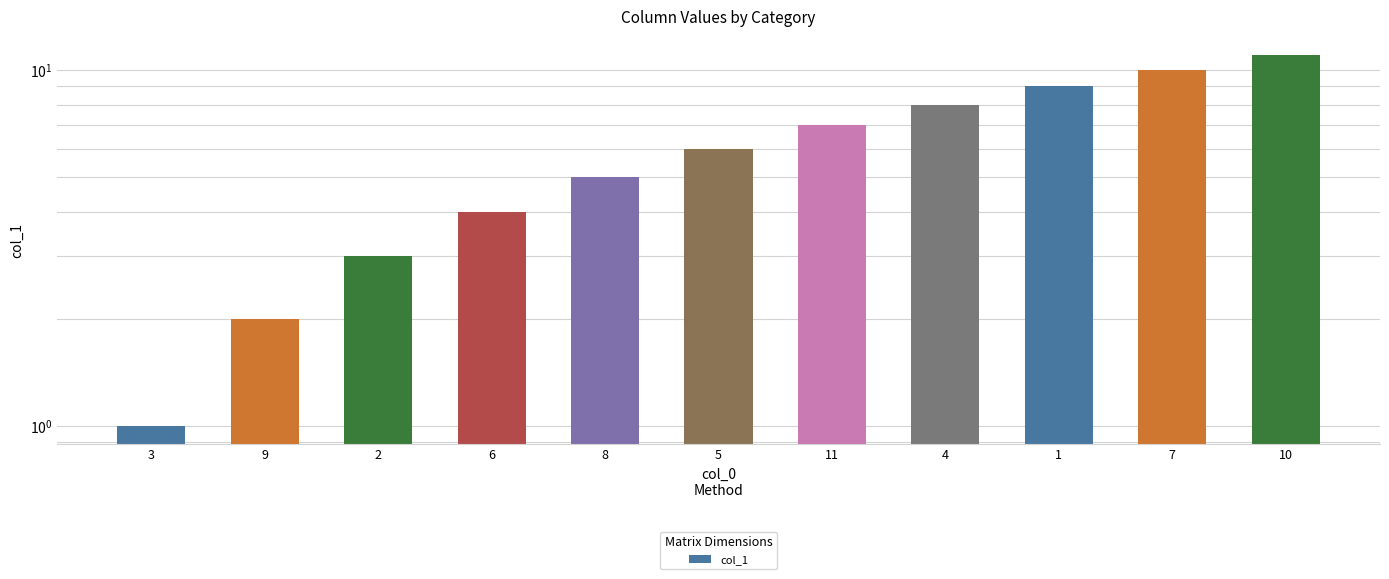

What is the change in value from 9 to 10?

+9